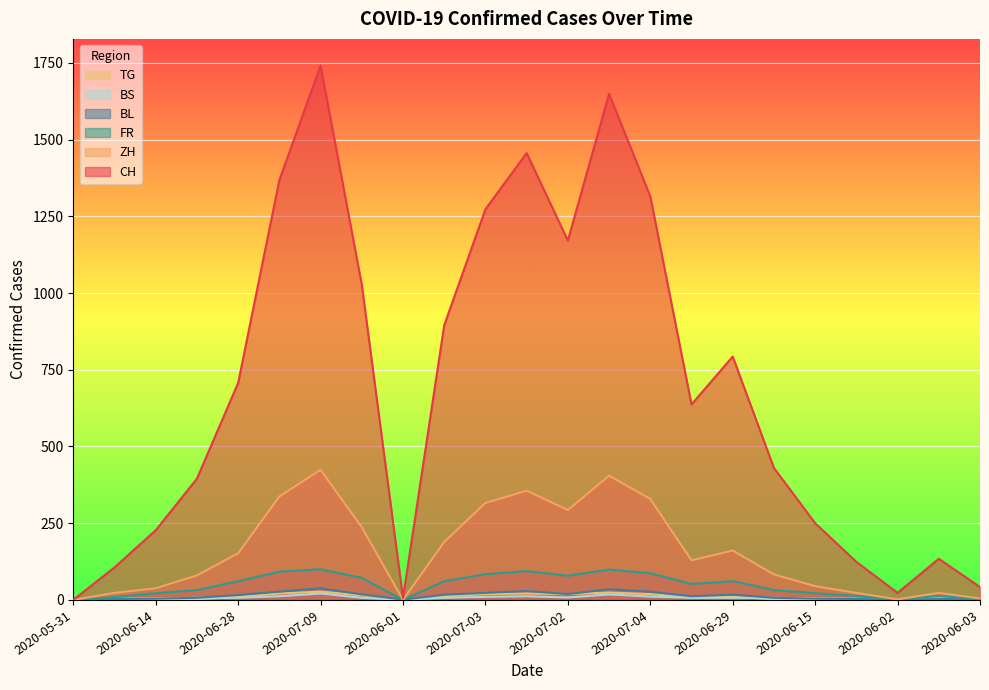

What is the difference between the maximum and minimum values in the BL series?

38